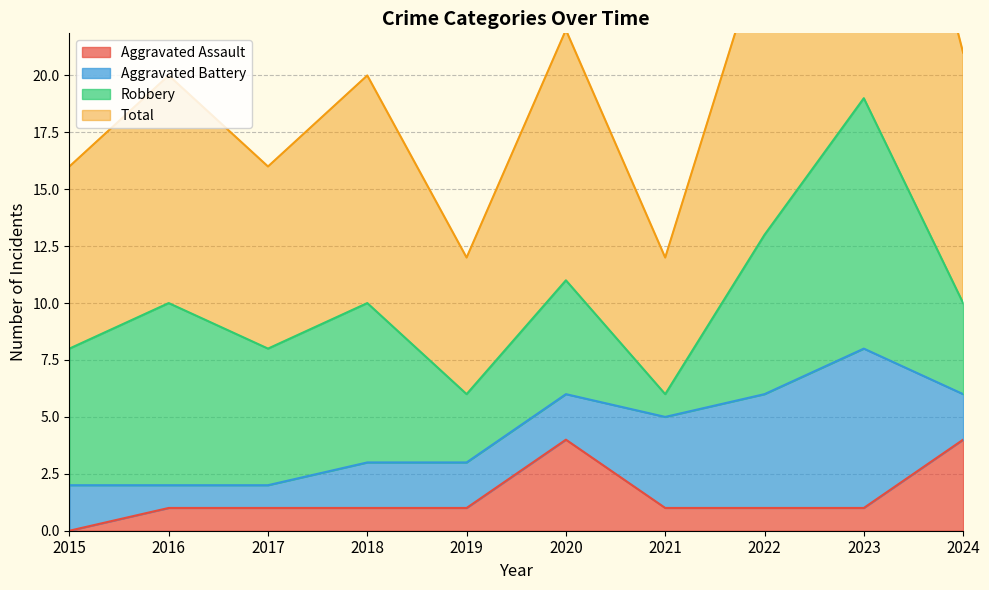

At which category is the sum across all series the highest?

2023